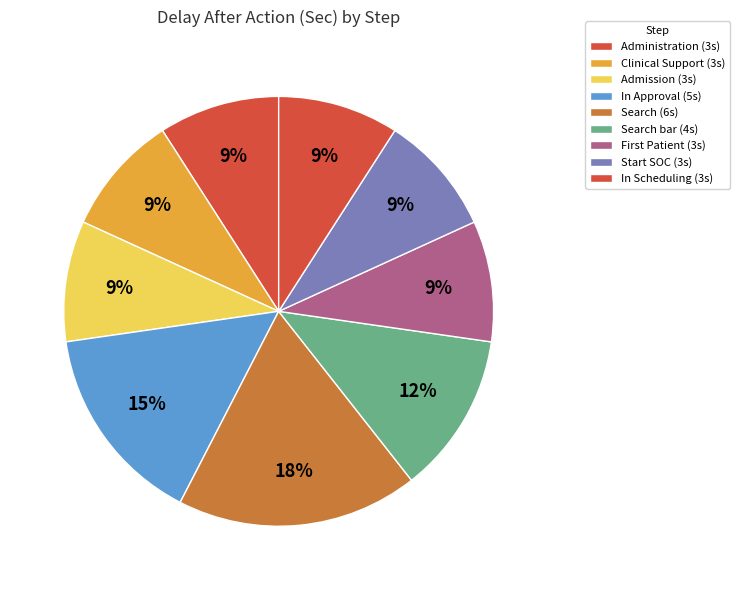

How many slices are in this pie chart?

9